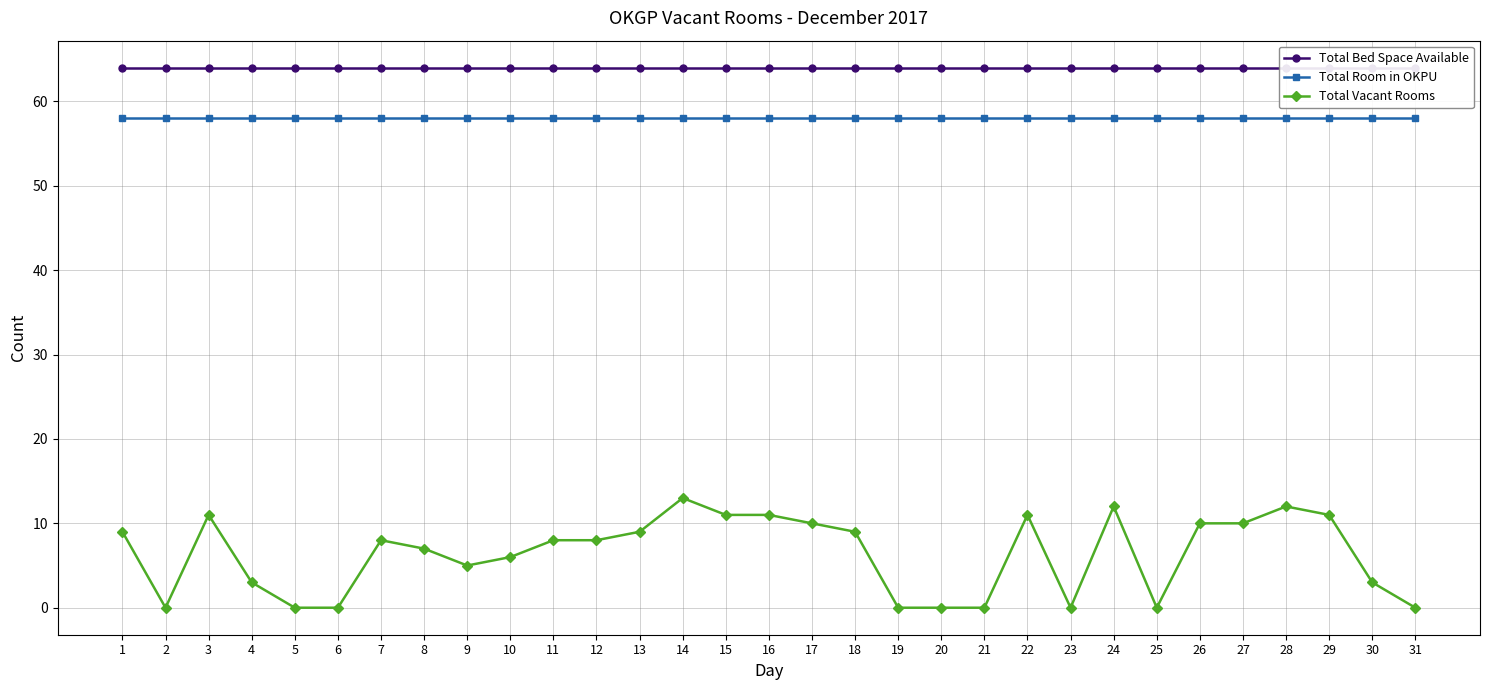

What is the approximate value of Total Room in OKPU at 31?

58